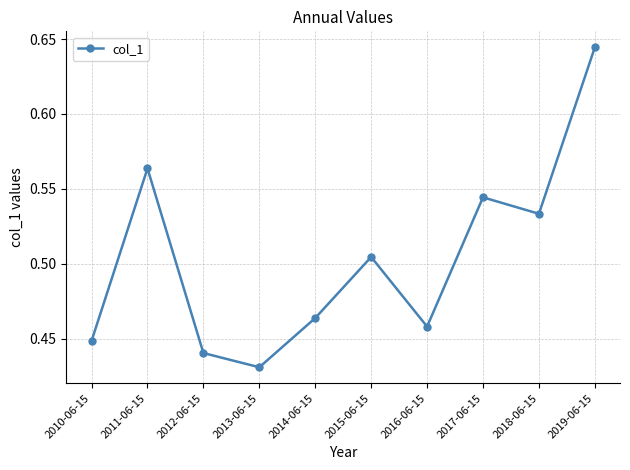

Is it true that the value at 2014-06-15 is 0.2?

False